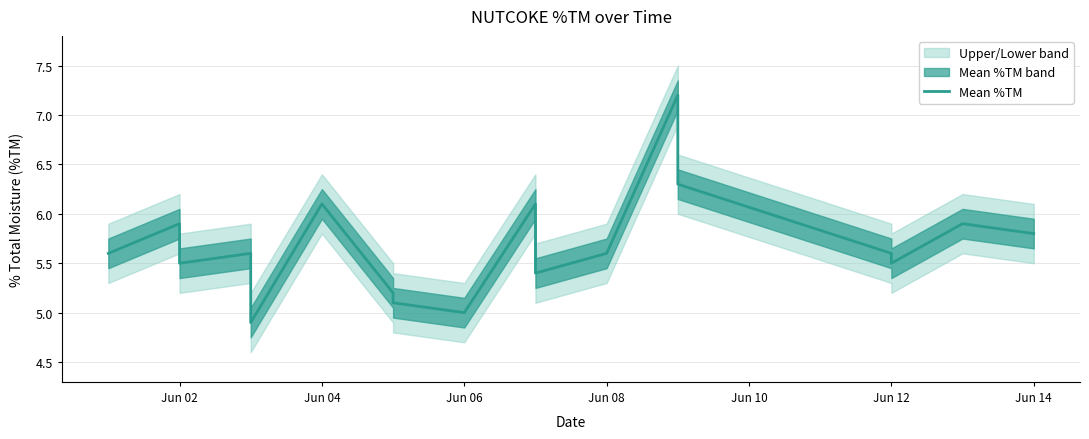

What is the minimum value shown in the chart?

4.9